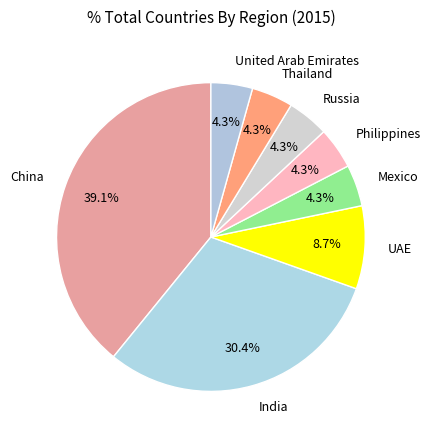

Does United Arab Emirates represent more than half of the total?

No